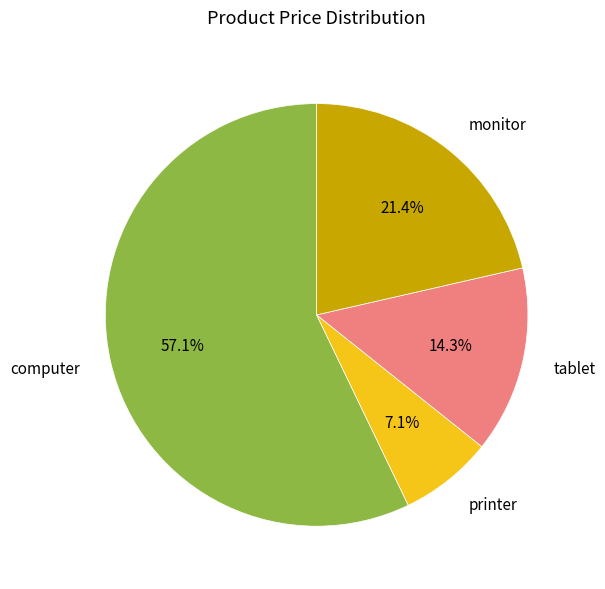

What is the ratio of the value at tablet to the value at printer?

2.0